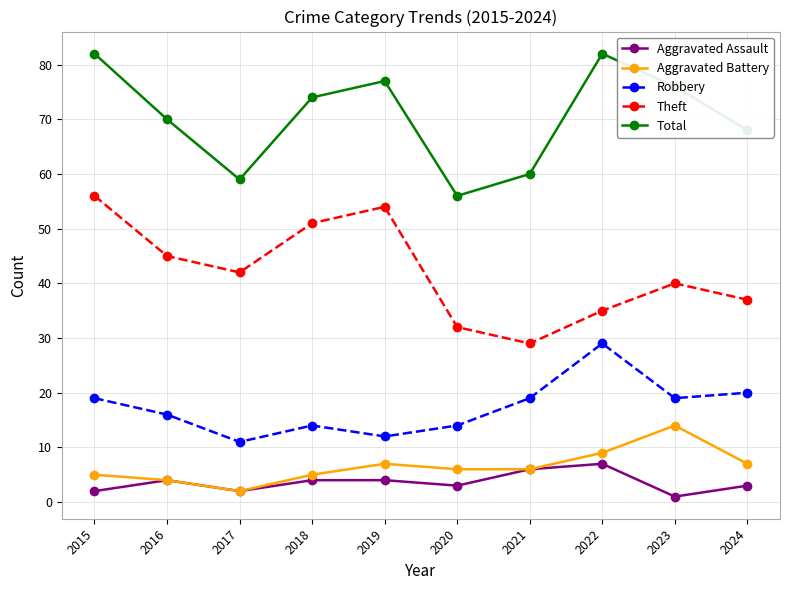

What is the sum of all Robbery values?

173